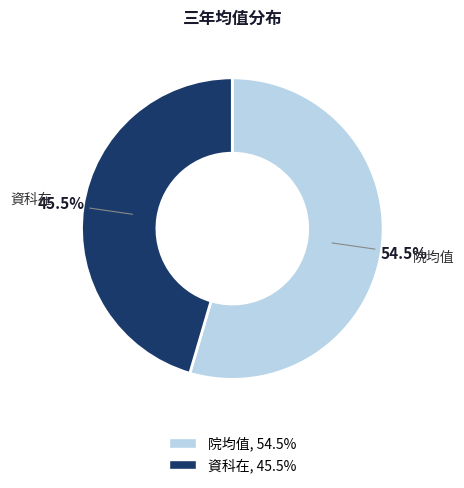

Does 院均值 represent more than half of the total?

Yes